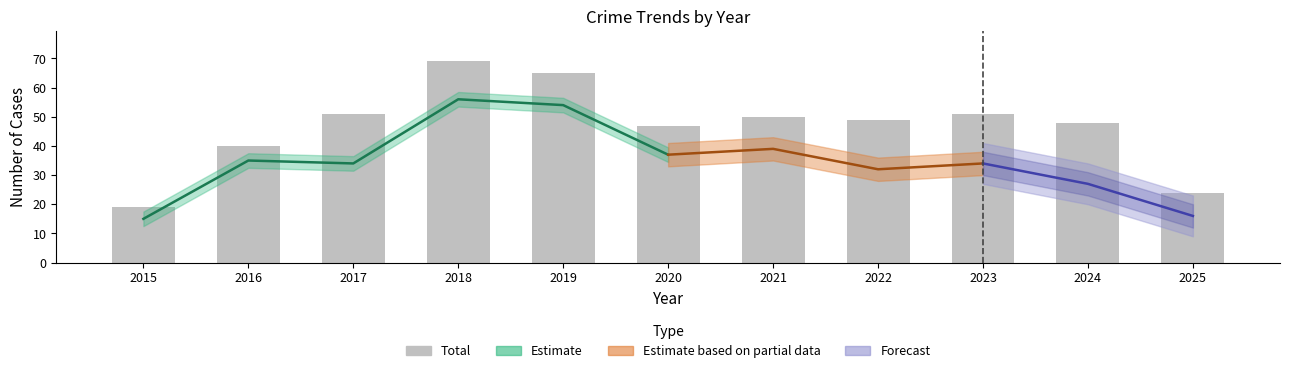

List the labels in order of value, largest first.

2018, 2019, 2017, 2023, 2021, 2022, 2024, 2020, 2016, 2025, 2015